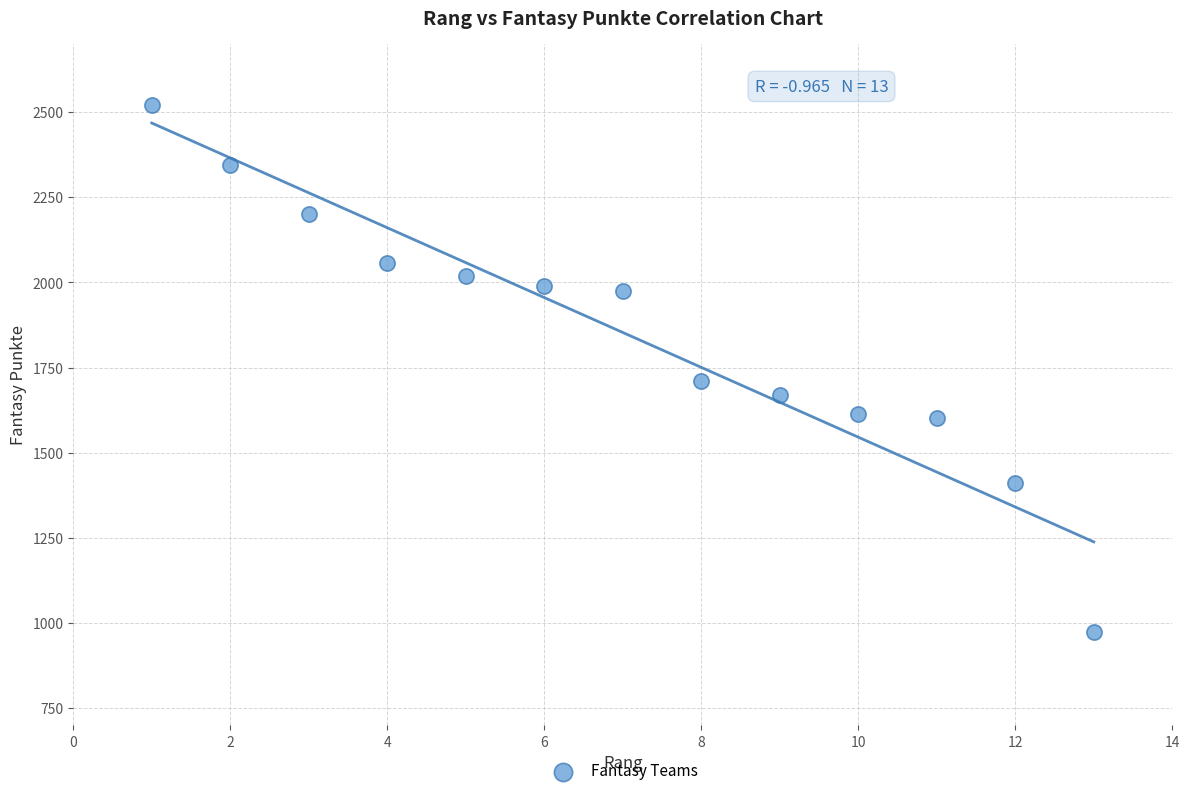

What Y value in the scatter plot is closest to 1748?

1712